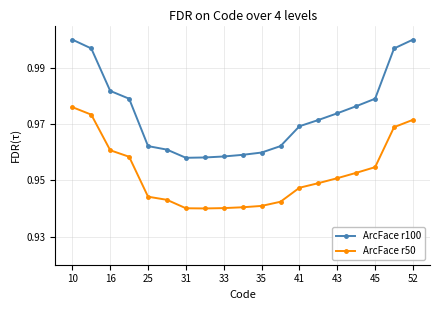

Which series has the largest total across all categories?

ArcFace r100